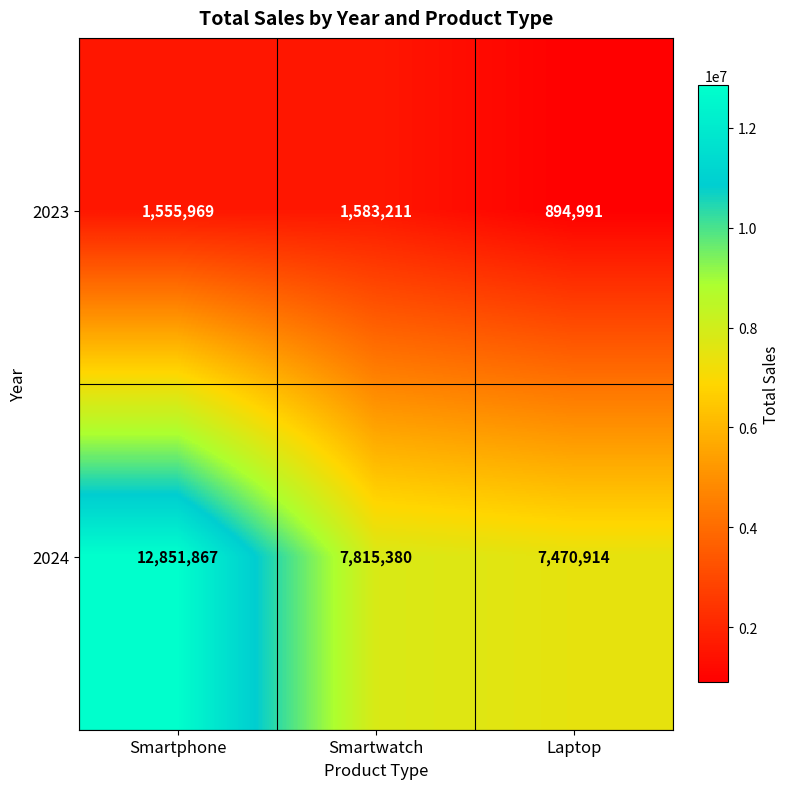

The 2023 series shows 1583211 at Smartwatch. True or false?

True